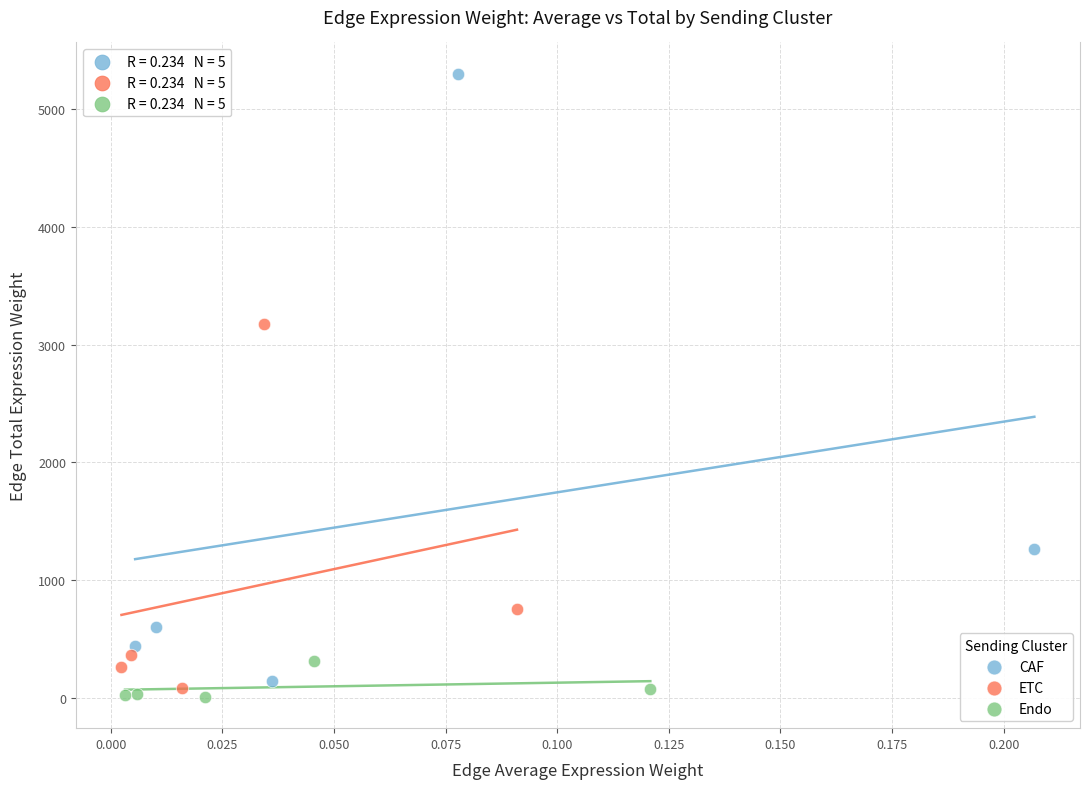

Which series contains the highest Y value?

CAF